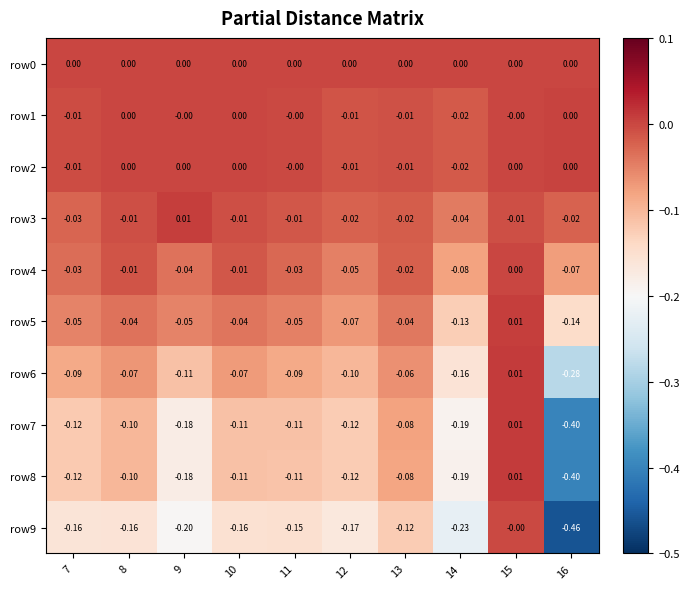

Is the value of row1 at 8 greater than the value of row8 at 13?

Yes